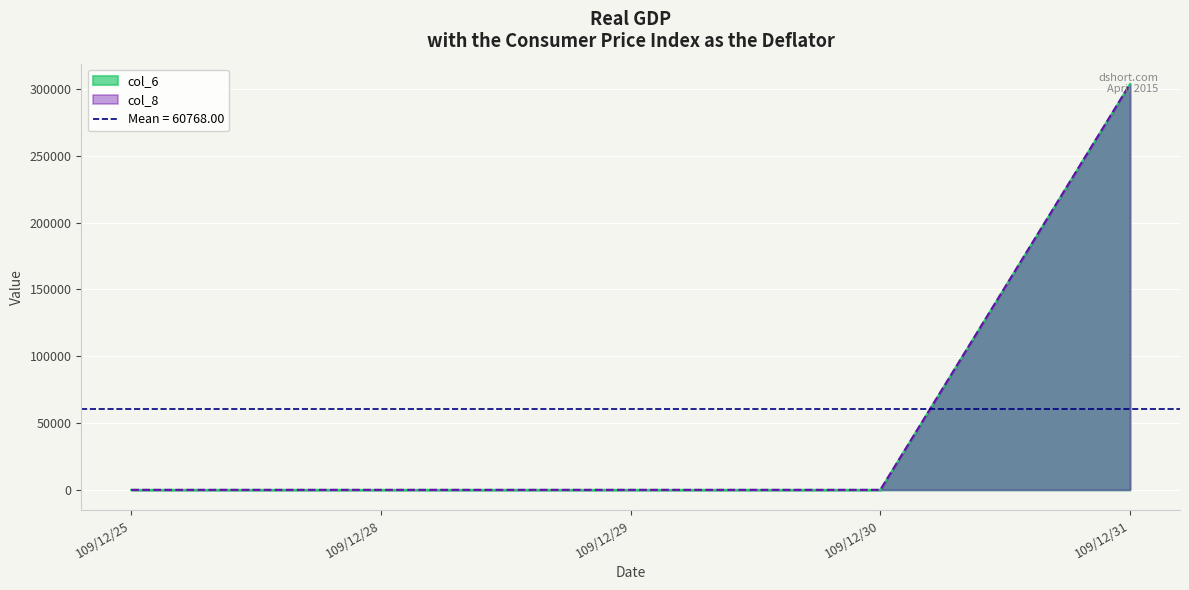

True or false: col_6 and col_8 intersect in this chart.

False